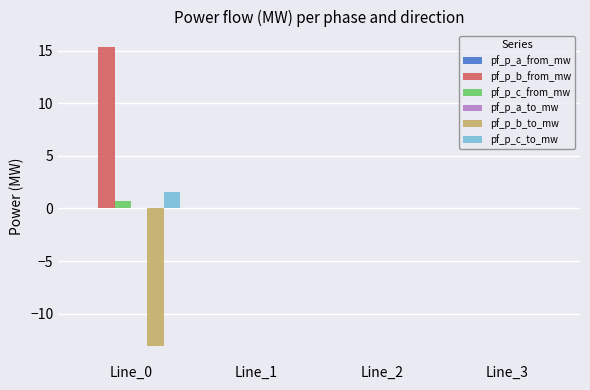

What is the maximum value for pf_p_b_from_mw?

15.4